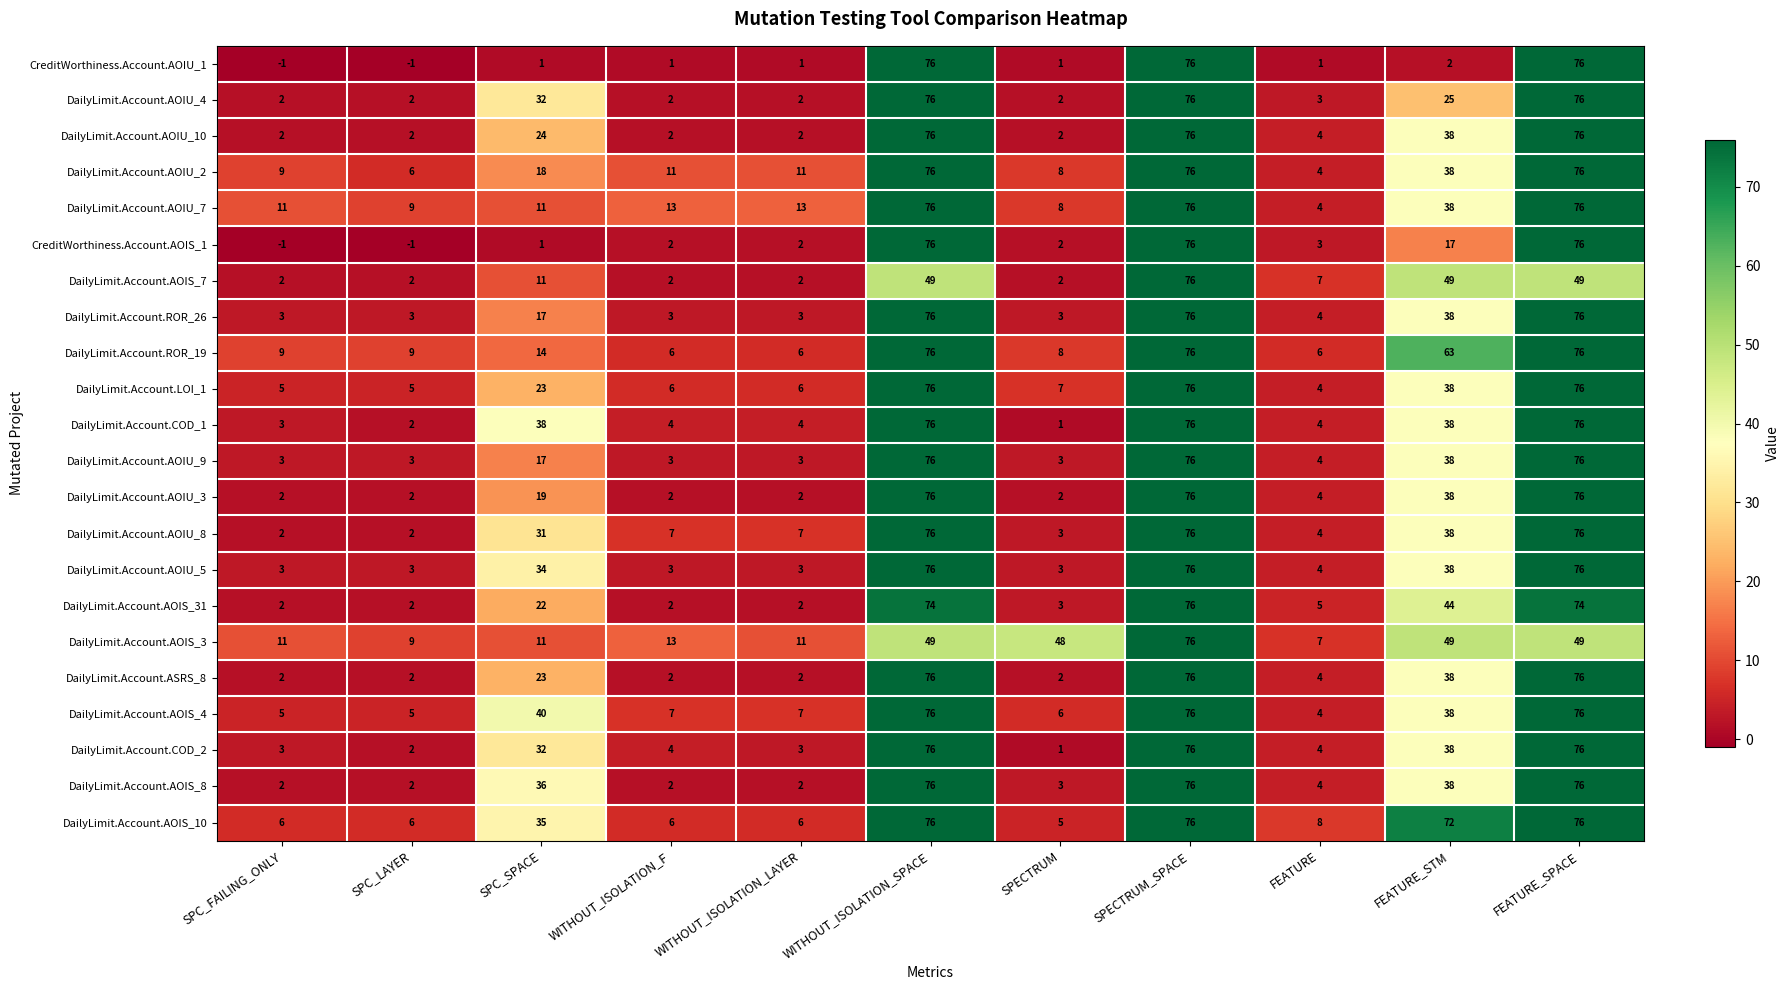

What is the spread (max minus min) of values at FEATURE_SPACE?

27